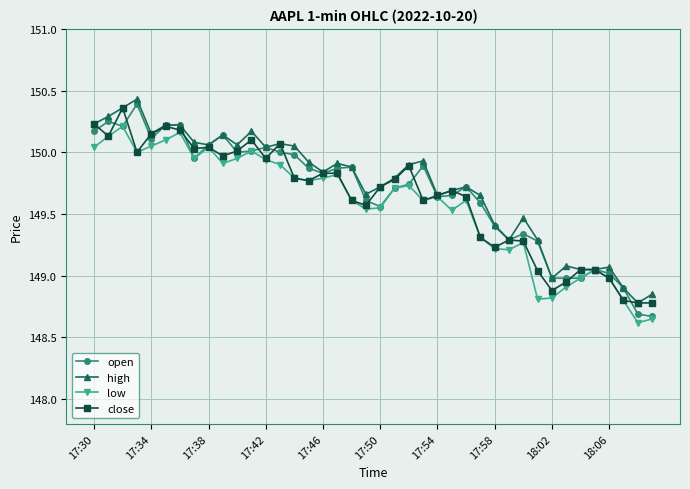

After their last crossing, which series has the higher values: close or open?

close